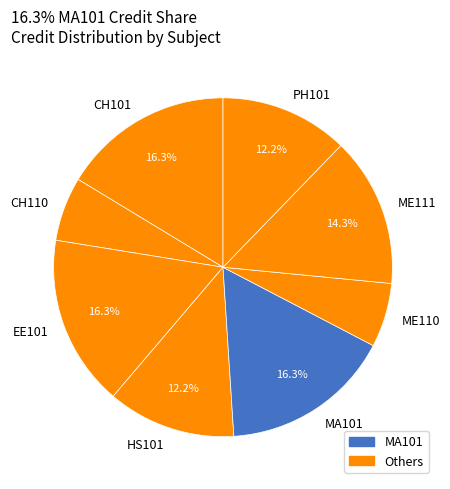

Combined, do EE101 and ME110 account for over 50%?

No